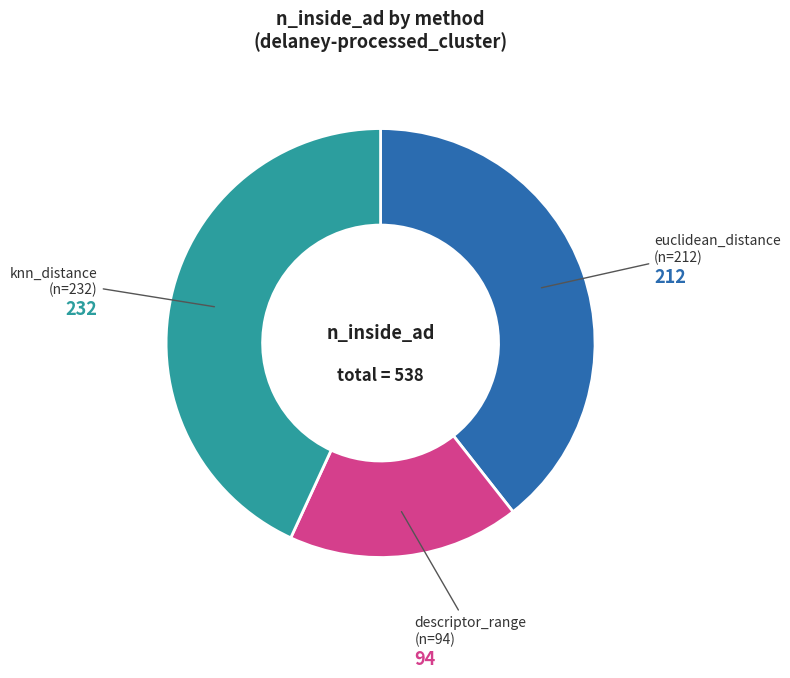

How many slices are in this pie chart?

3